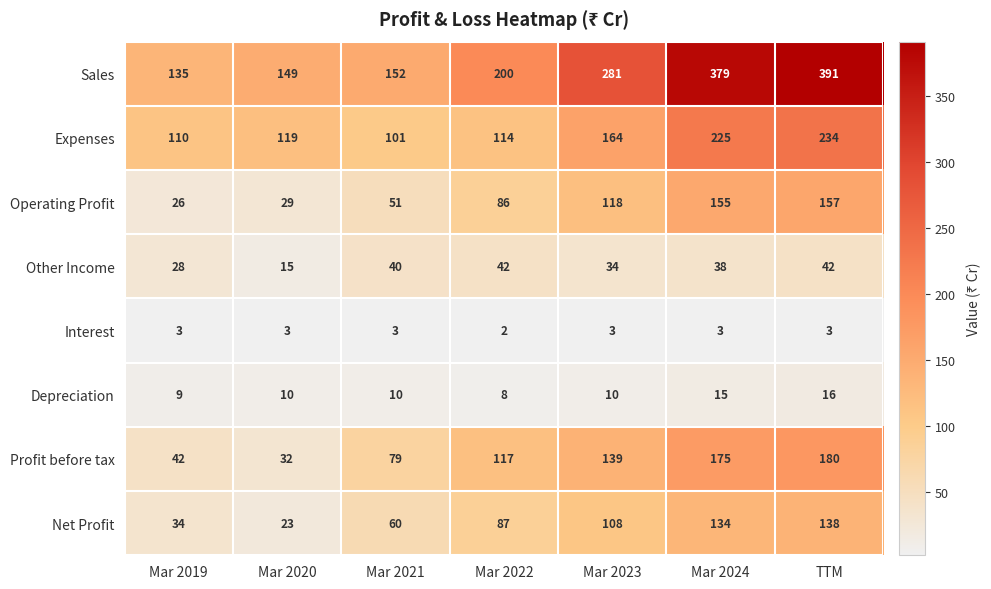

Where is Operating Profit nearest to the value 91?

Mar 2022